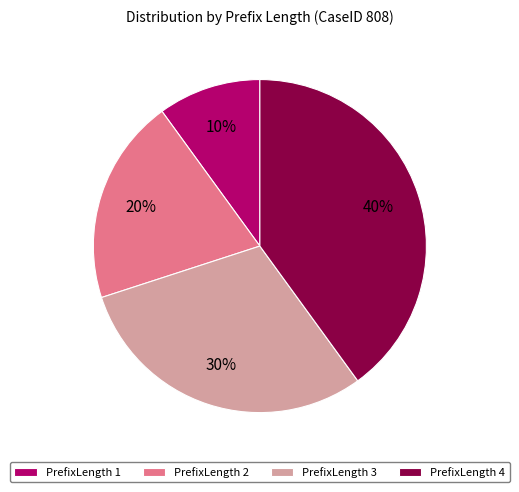

Is the sum of PrefixLength 4 and PrefixLength 2 greater than half?

Yes